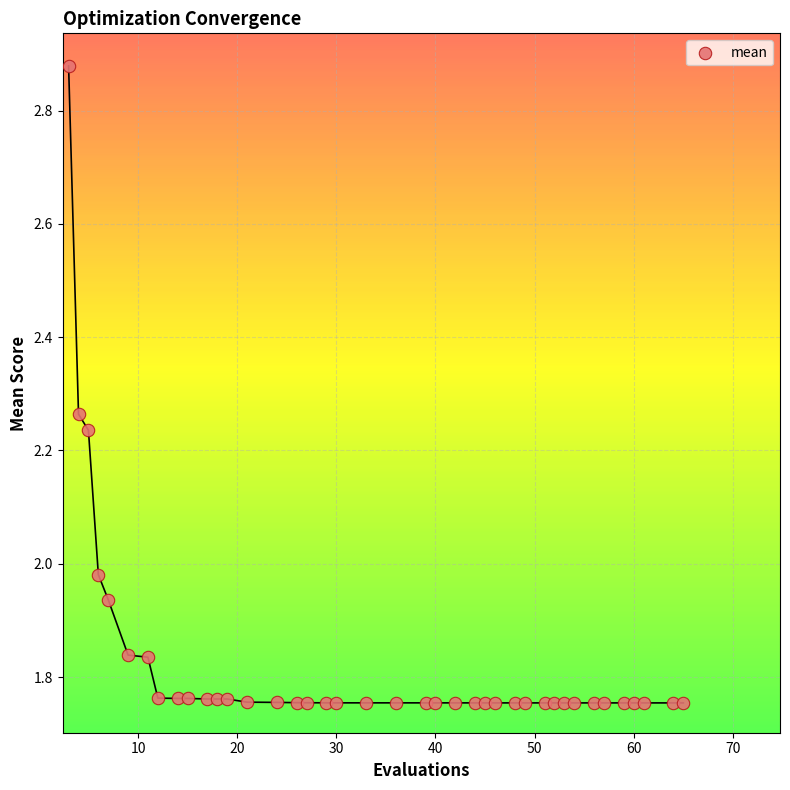

What is the range of Y values (max minus min)?

1.1